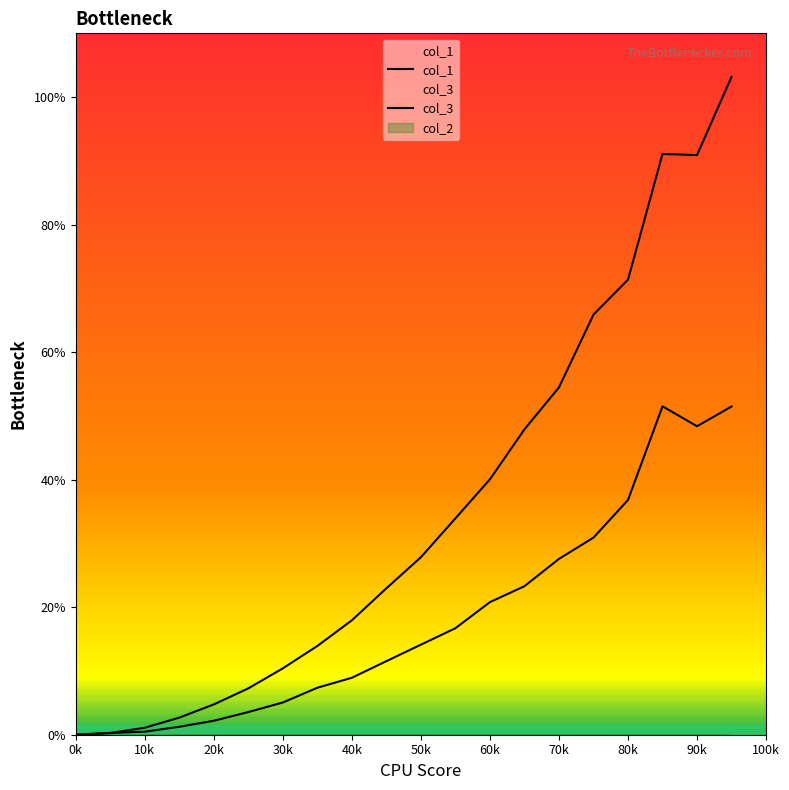

What is the total value across all series at 90k?

13.9